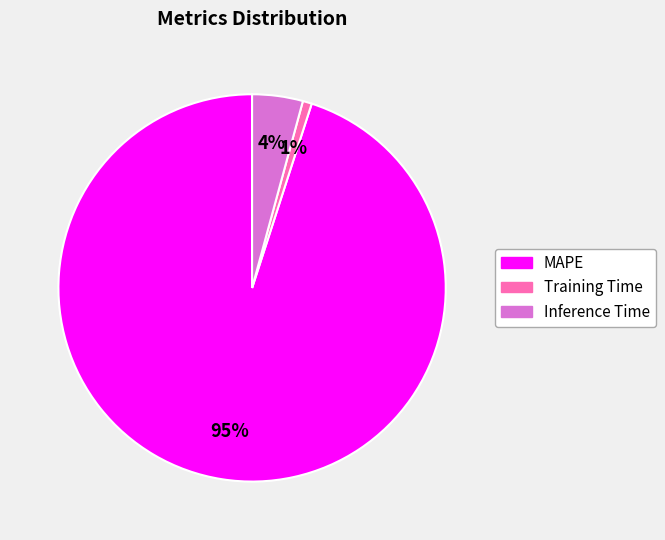

What is the smallest slice in the pie chart?

Training Time